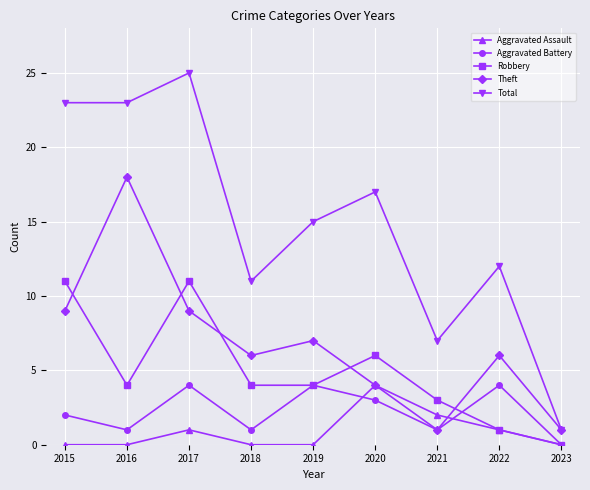

At which label is Aggravated Assault closest to 2?

2021